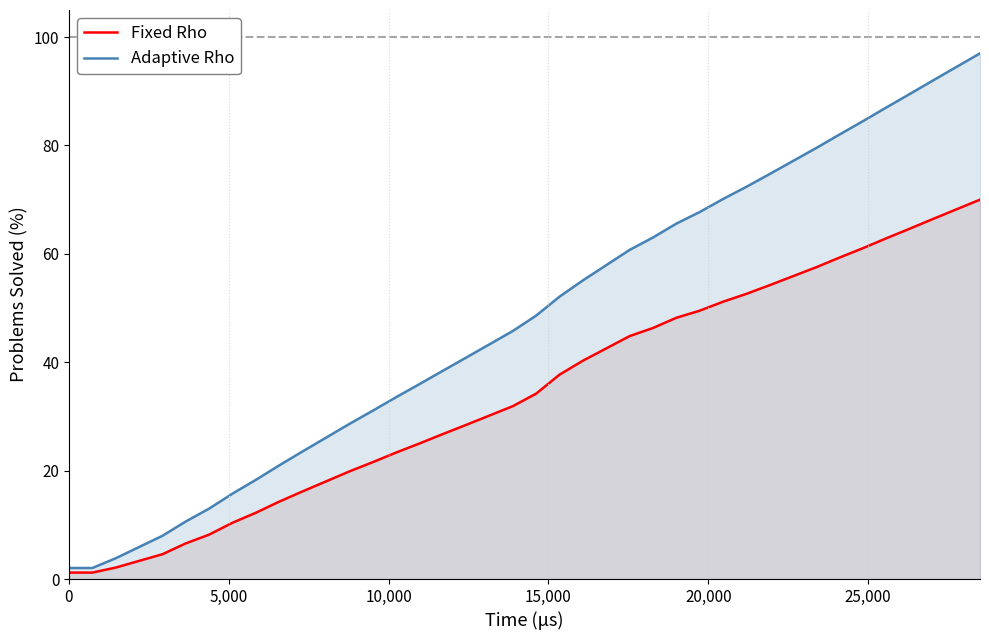

Which series has the widest spread of values?

Adaptive Rho